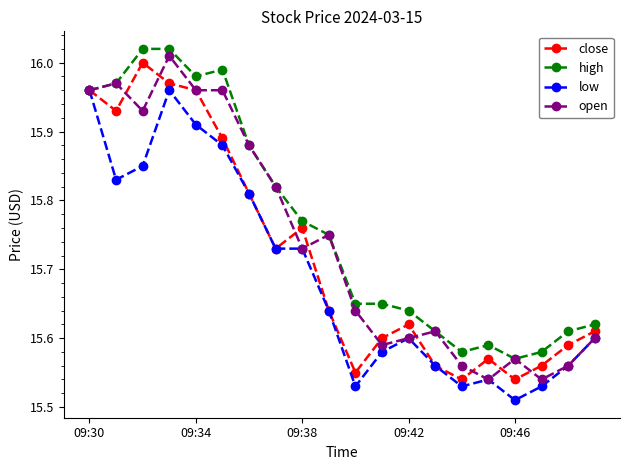

How many series are shown in this chart?

4